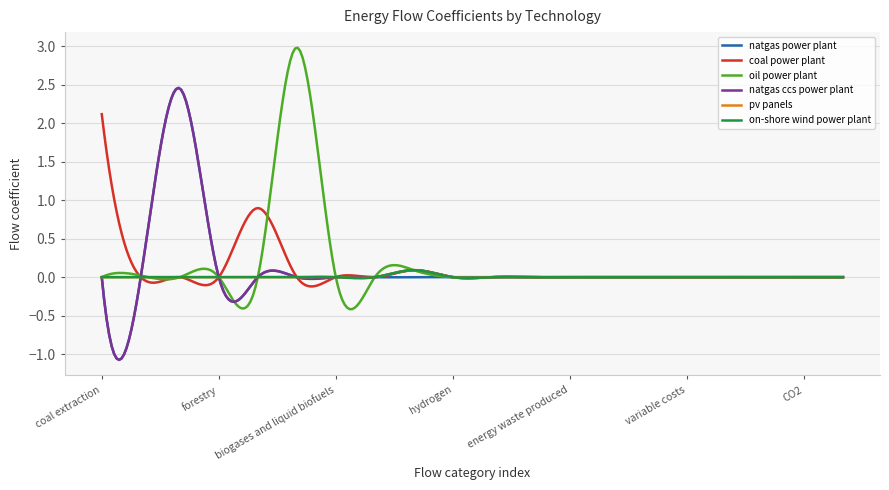

Is this an area chart (filled region under the line)?

No